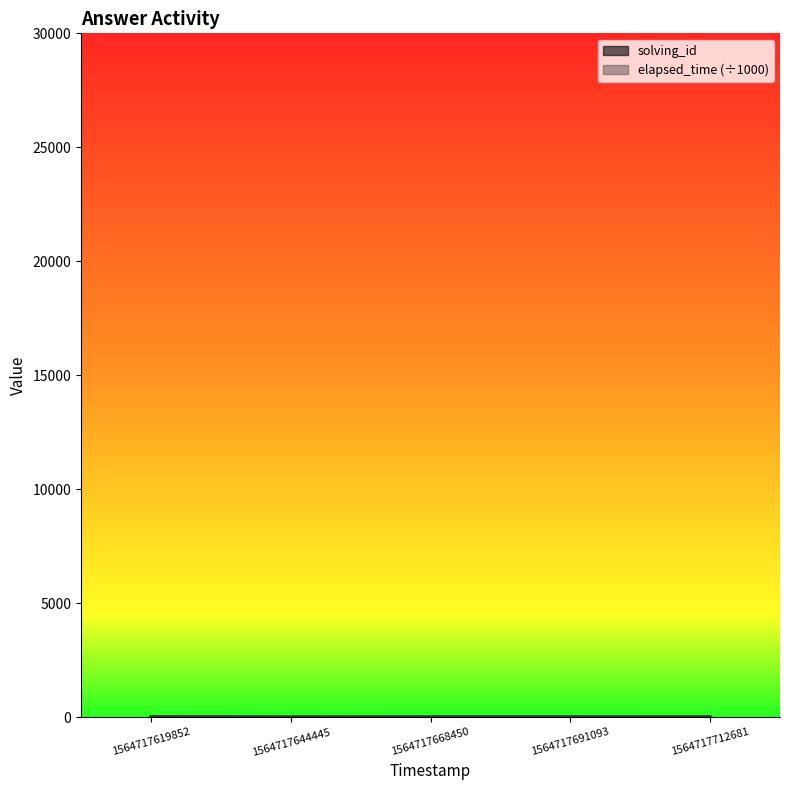

Is it true that elapsed_time equals 34 at 1564717691093?

False